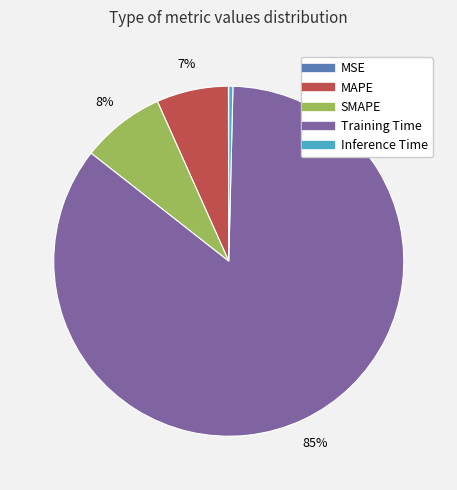

Which category has the biggest portion of the pie?

Training Time